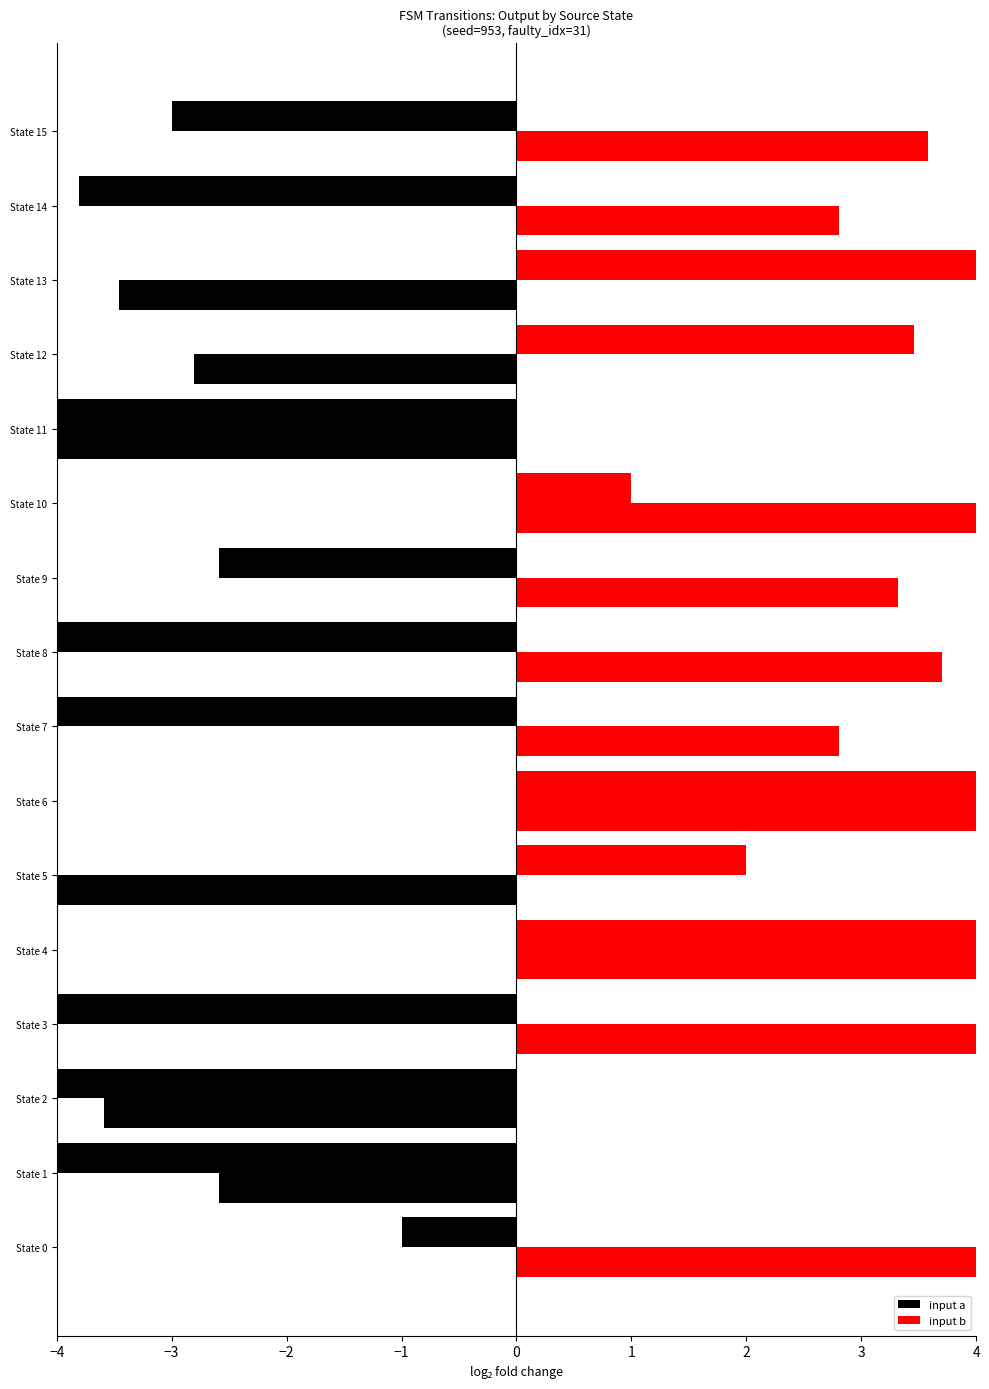

How many bars are there in total?

32